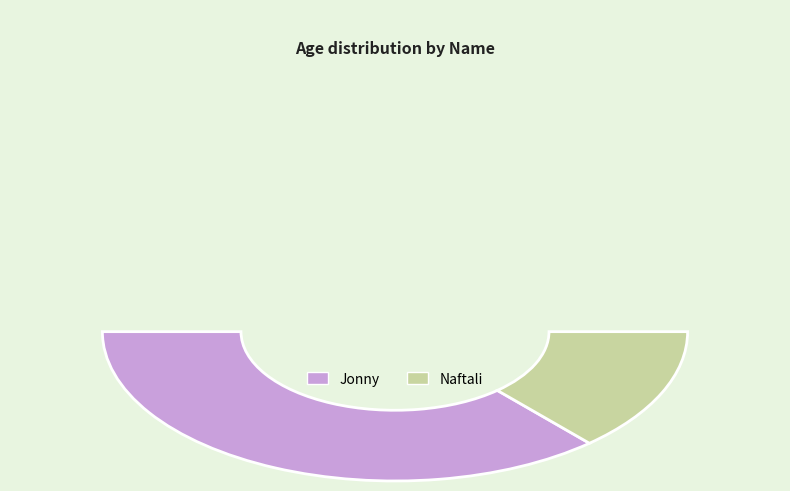

Is it true that Jonny is 78% of the pie?

False